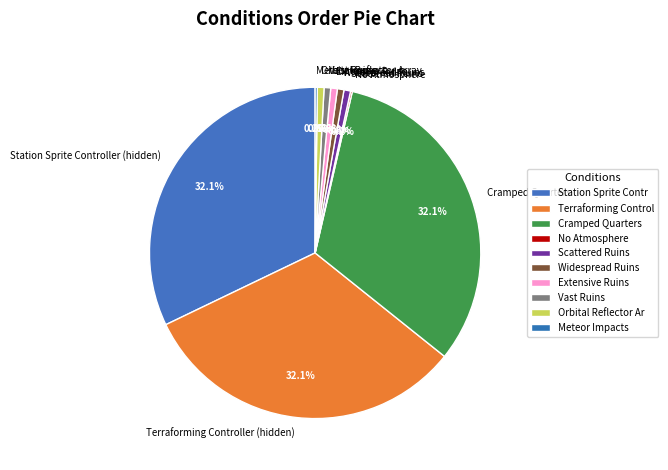

Combined, do Cramped Quarters and Vast Ruins account for over 50%?

No